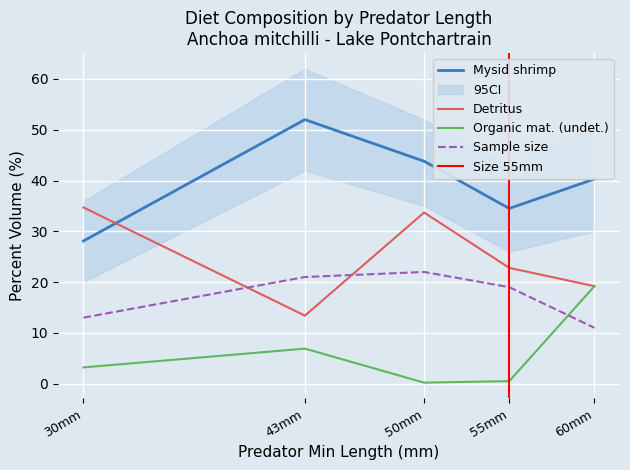

True or false: Organic mat. (undet.) and Mysid shrimp intersect in this chart.

False